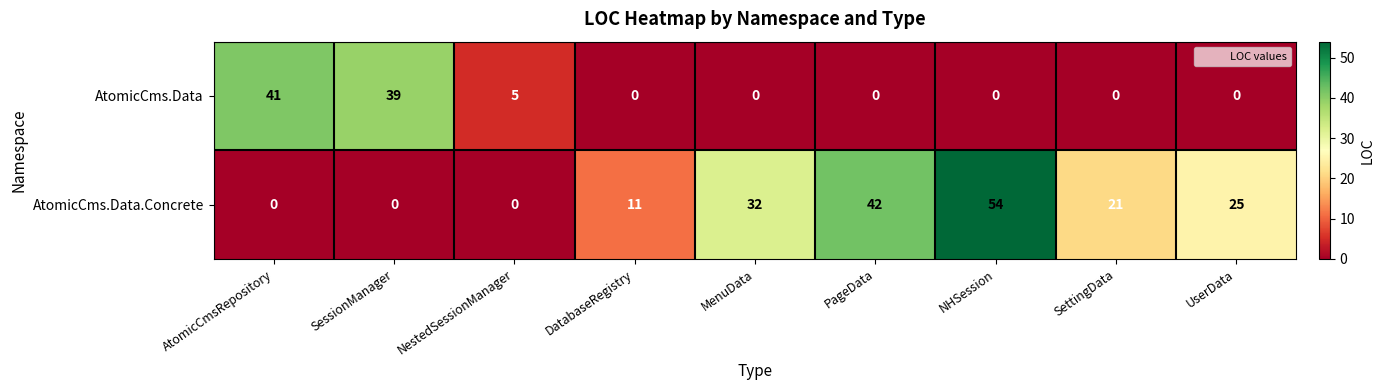

Which label corresponds to the largest value in the chart?

NHSession